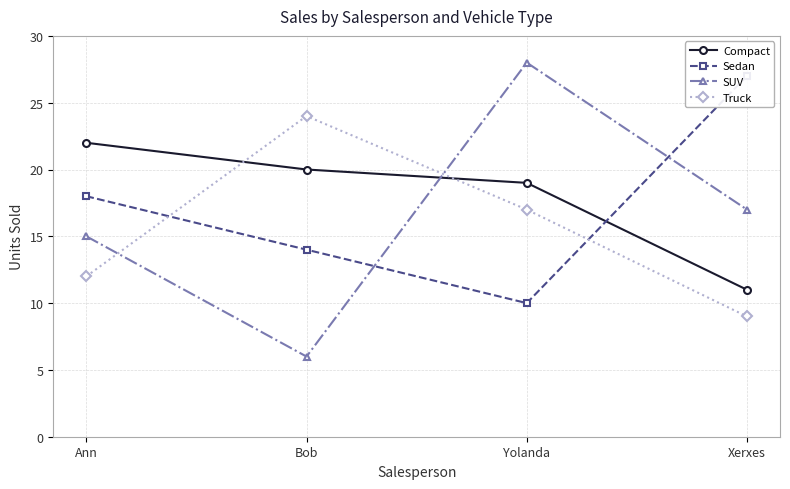

True or false: Truck has more than 0 interior local peaks.

True